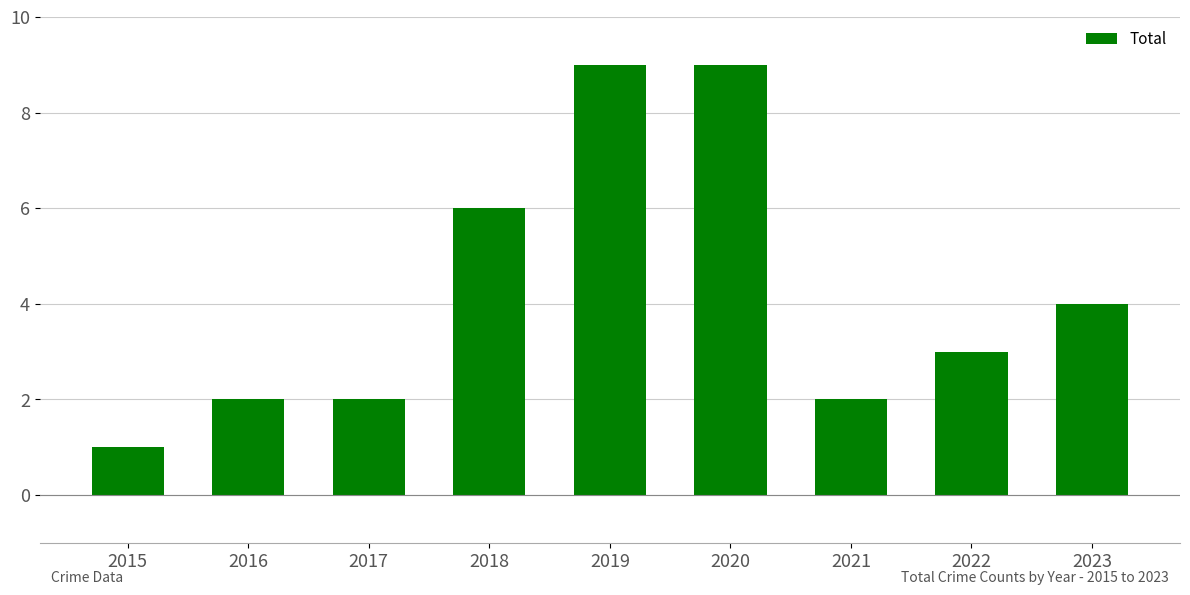

Between 2023 and 2015, which is larger?

2023